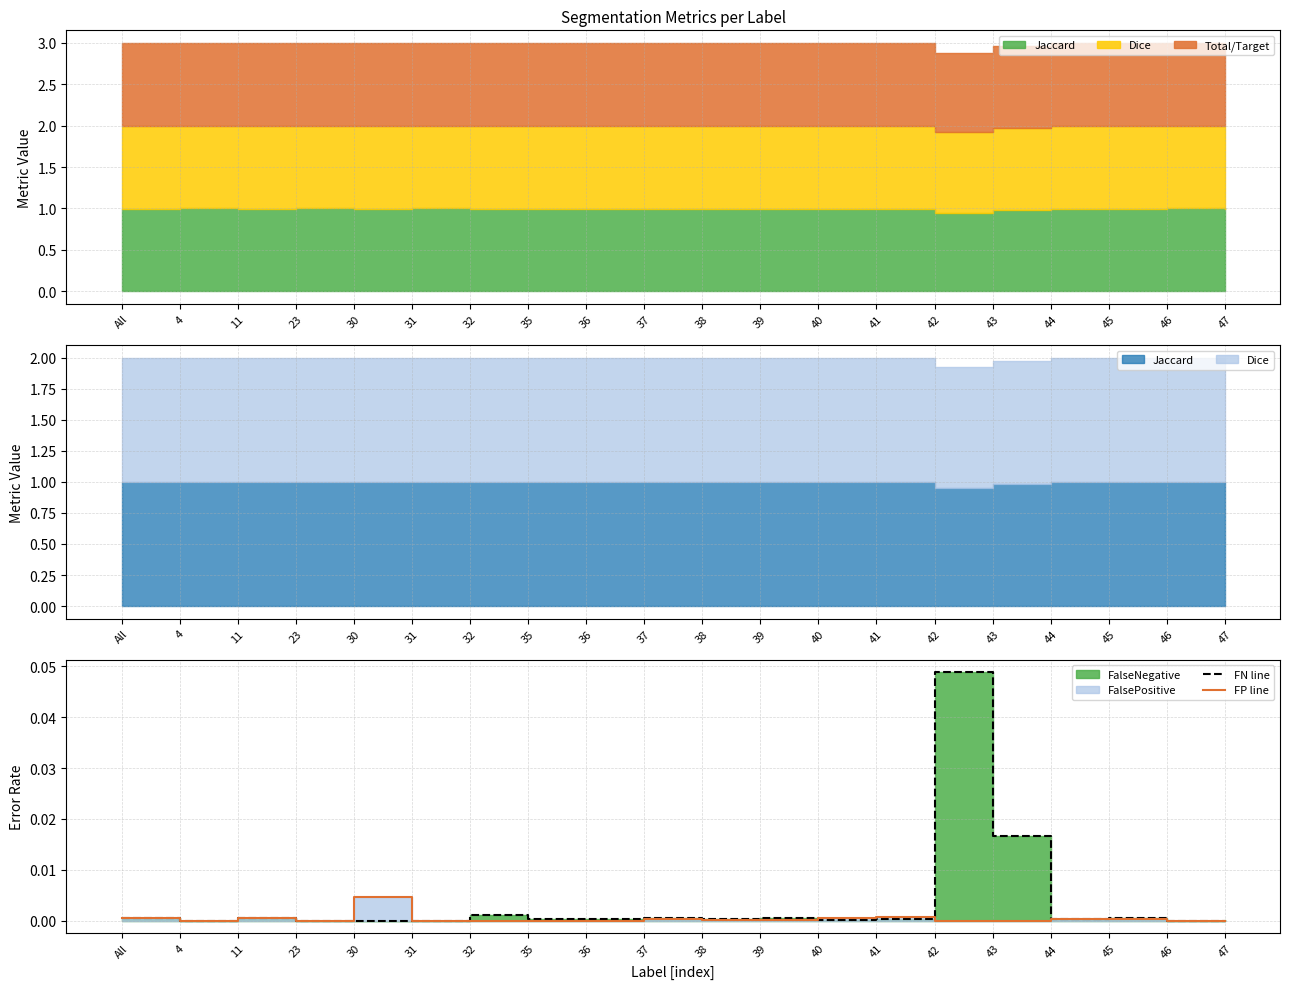

True or false: FP line has a value of 0.0 at 41.

False